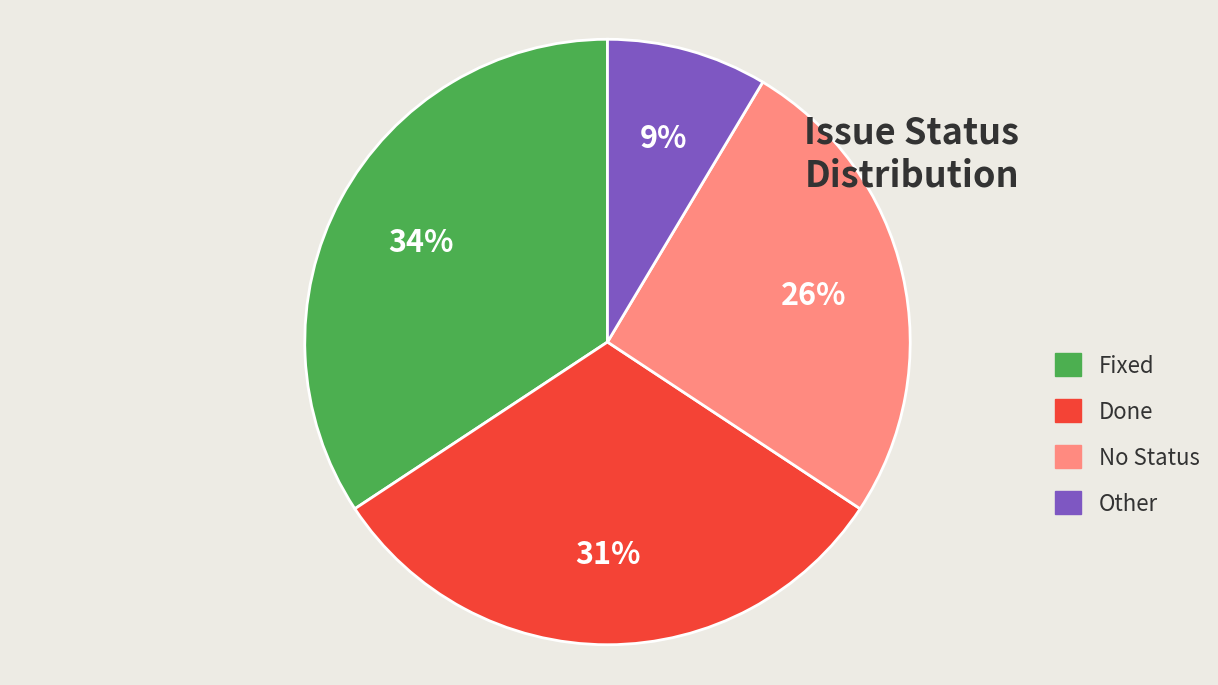

Is the sum of Fixed and No Status greater than half?

Yes